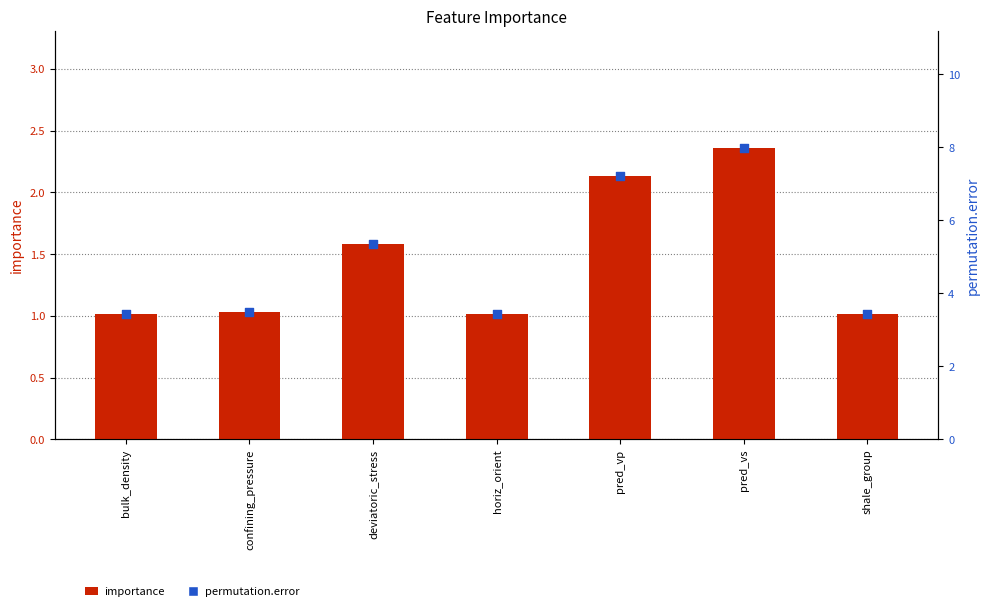

Which series contains the highest Y value?

permutation.error